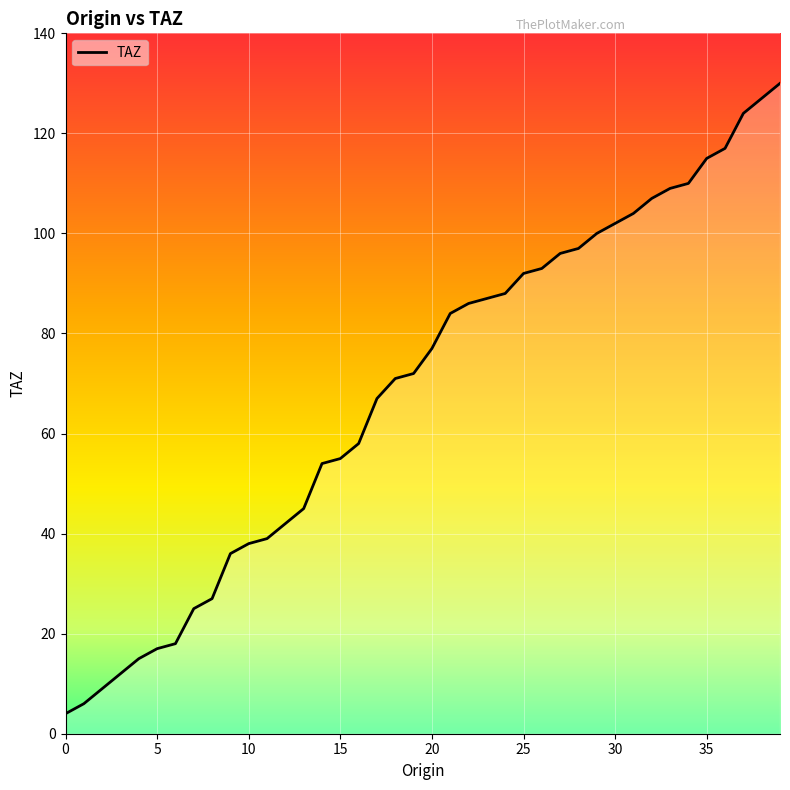

What is the smallest value displayed?

4